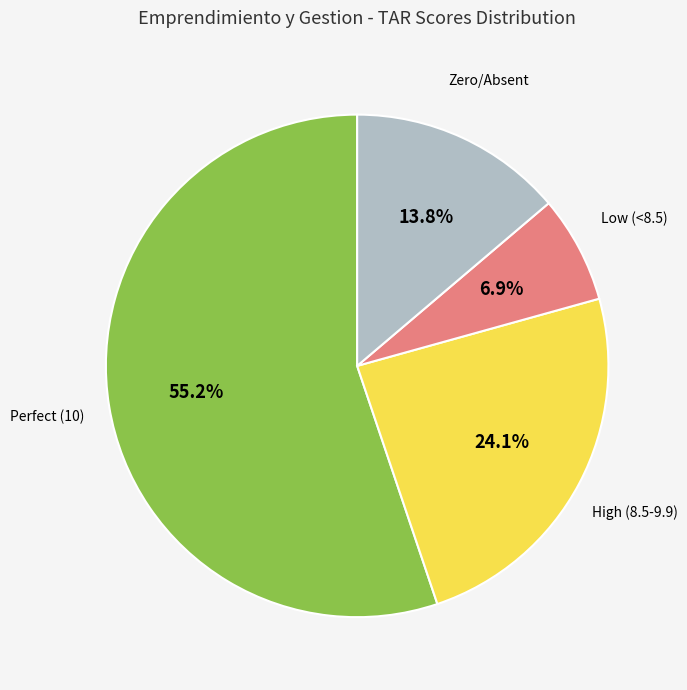

Does any single category account for the majority?

Yes